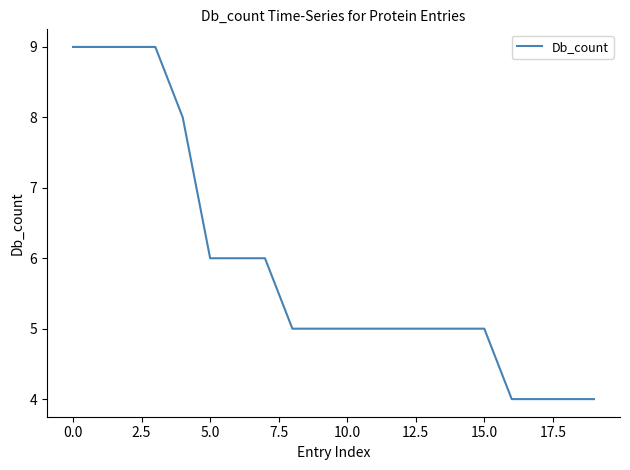

What is the greatest value displayed?

9